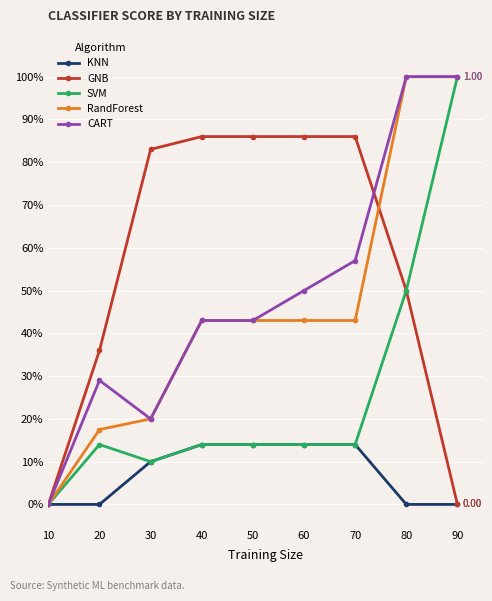

Is it true that GNB equals 0.9 at 40?

True